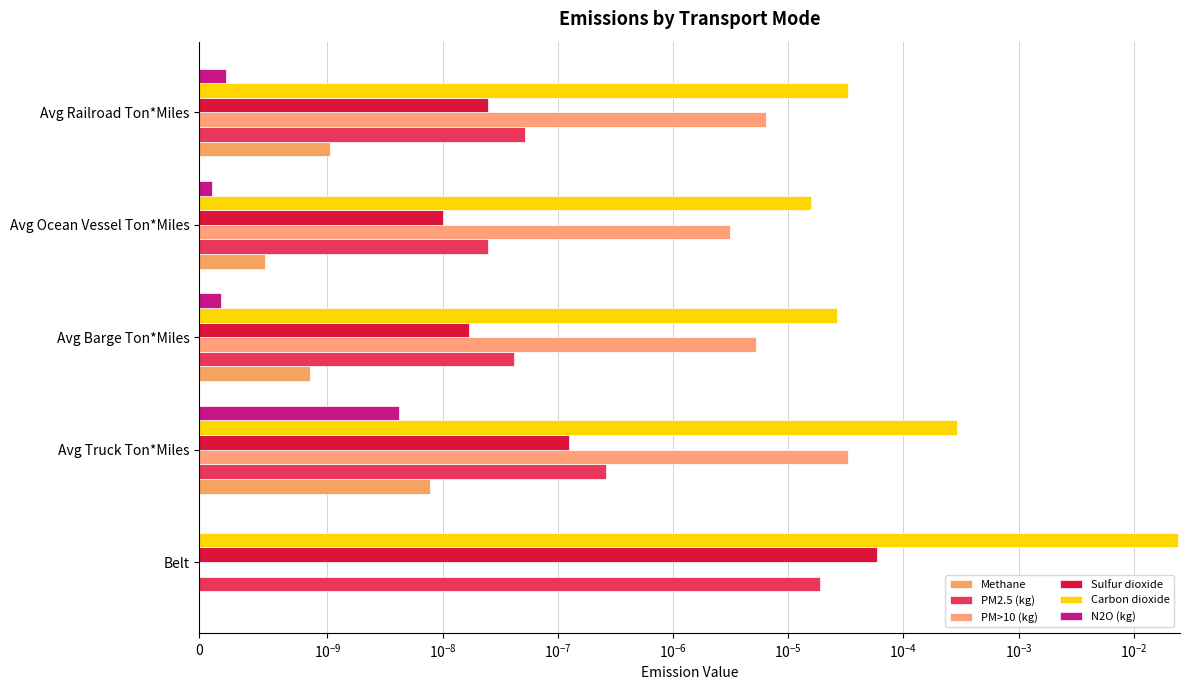

True or false: N2O (kg) has a value of 0.1 at $\mathdefault{10^{-8}}$.

True